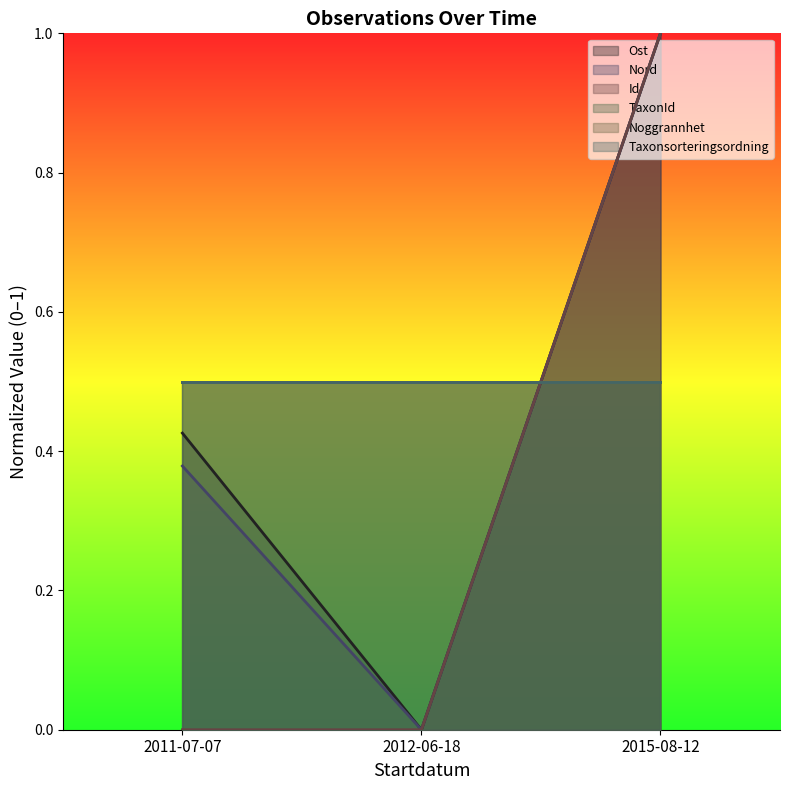

List the labels in order of Ost value, largest first.

2015-08-12, 2011-07-07, 2012-06-18